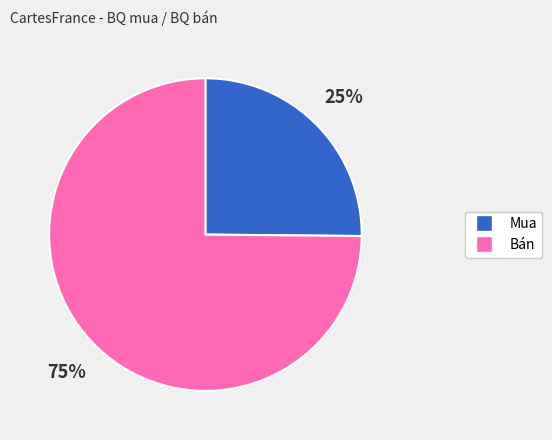

Is there a majority slice in this chart?

Yes